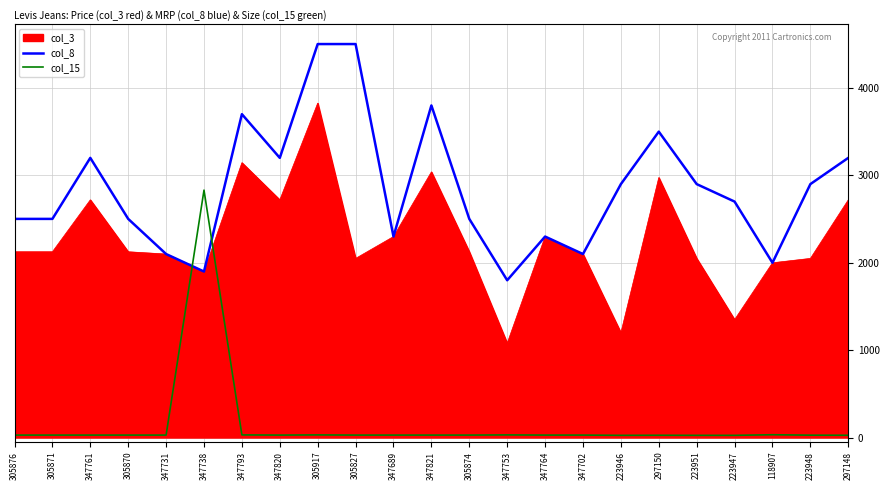

What is the label of the 12th point from the left?

347821